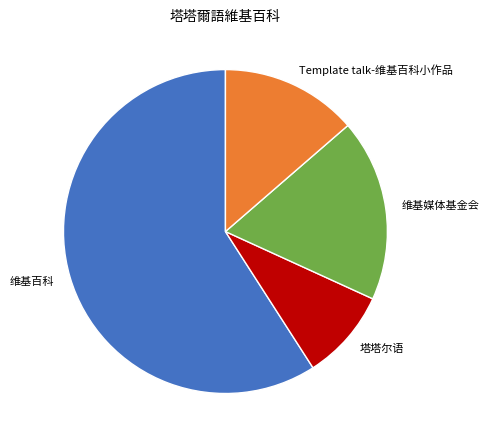

Which category has the smallest portion of the pie?

塔塔尔语